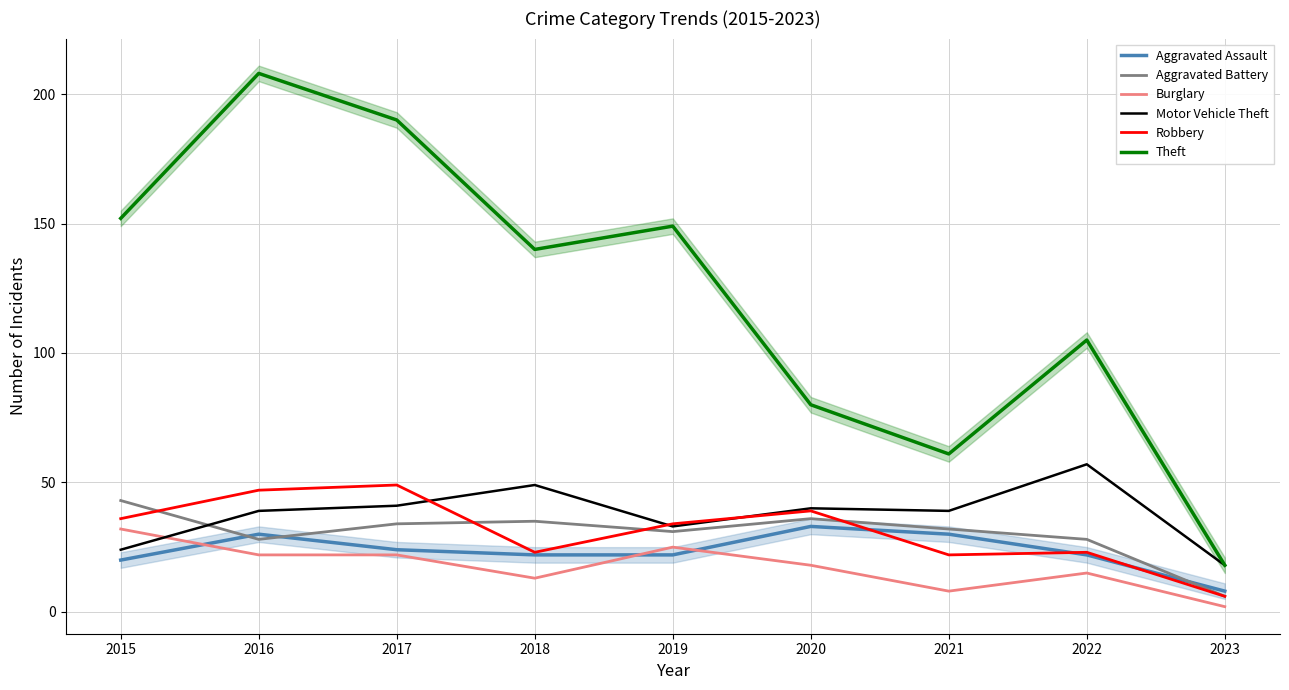

What is the average value of the Burglary series?

17